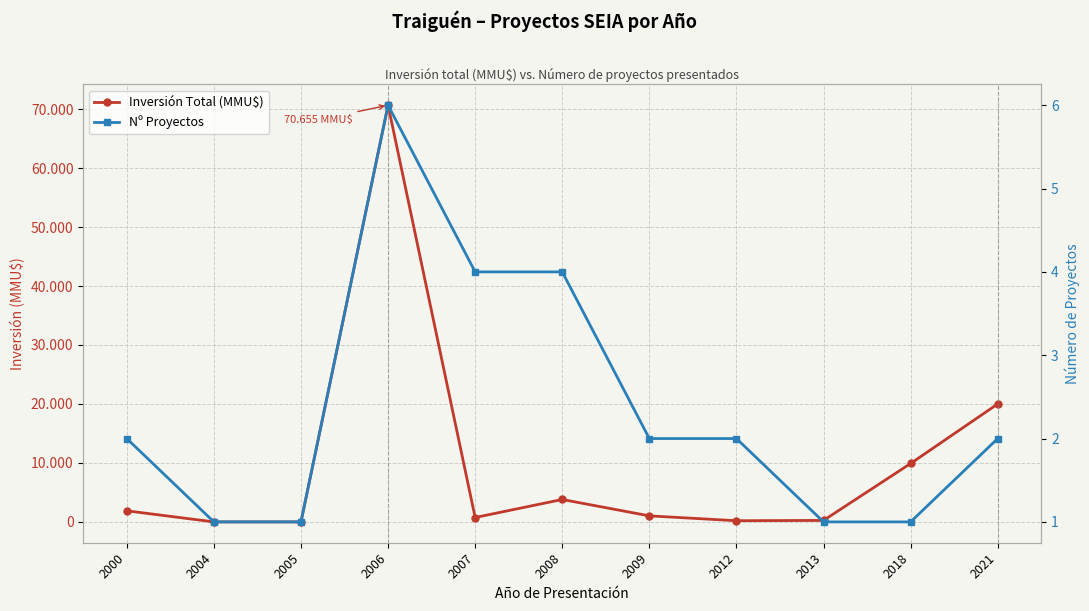

How many interior local valleys does the Inversión Total (MMU$) series have?

2